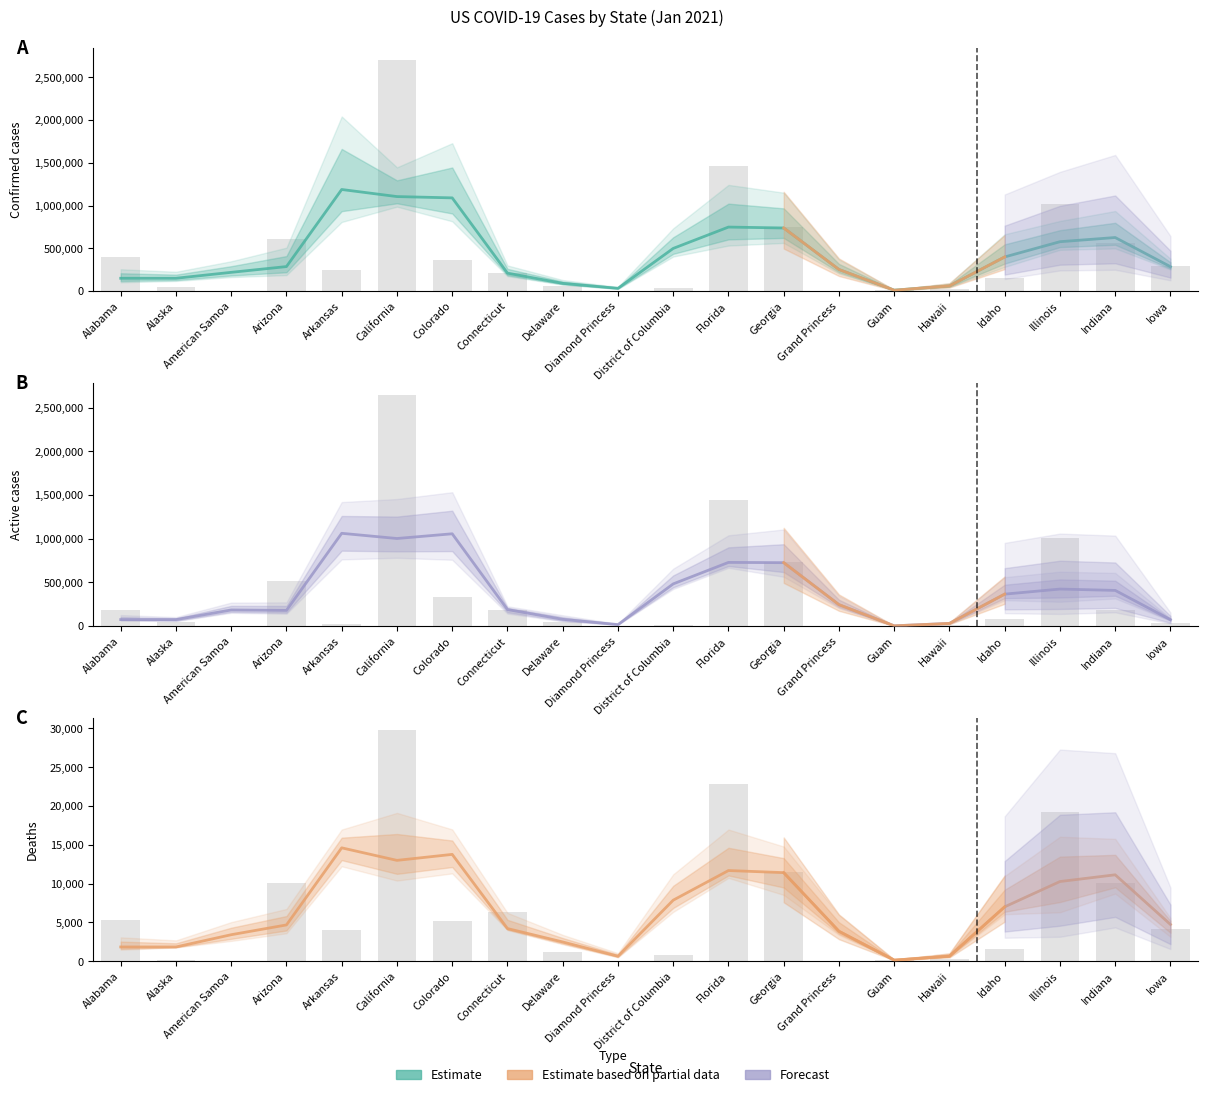

The value of Confirmed at Guam is 12616. True or false?

False